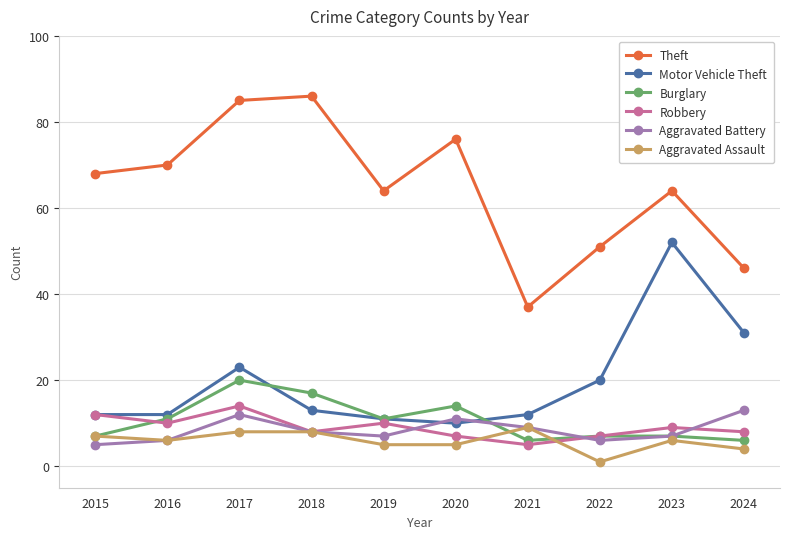

What is the value of the Theft point at the 7th from the left?

37